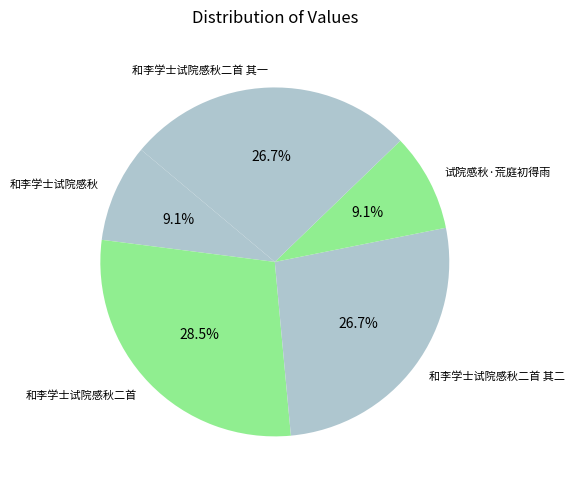

Is 试院感秋·荒庭初得雨 the majority of the pie?

No